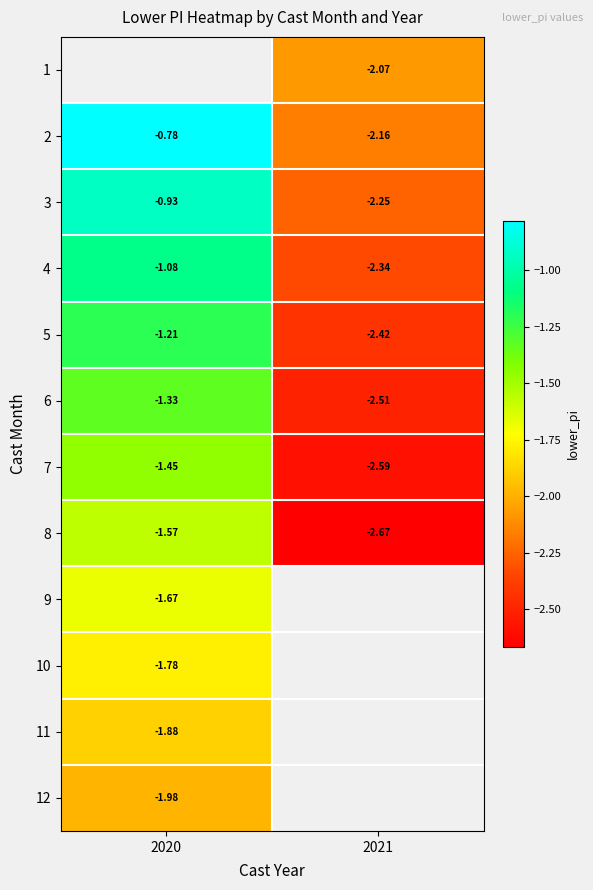

Is the value of 6 at 2021 greater than the value of 8 at 2020?

No